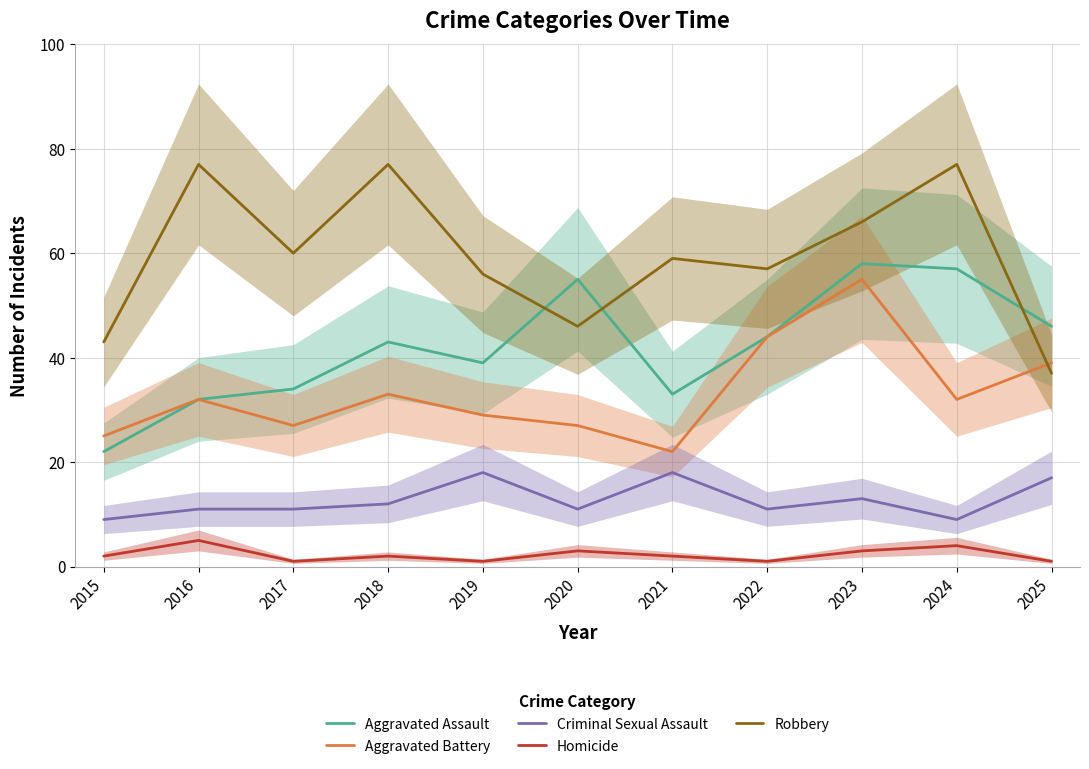

List the series in order of their peak value, highest first.

Robbery, Aggravated Assault, Aggravated Battery, Criminal Sexual Assault, Homicide